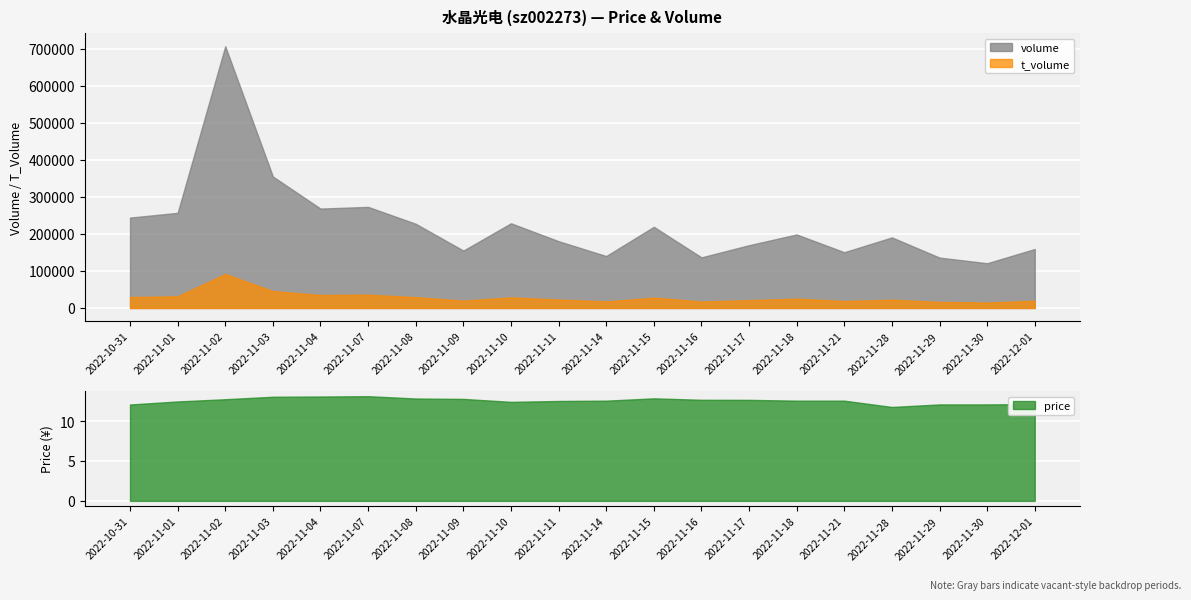

What are all the series names shown in the legend?

volume, t_volume, price